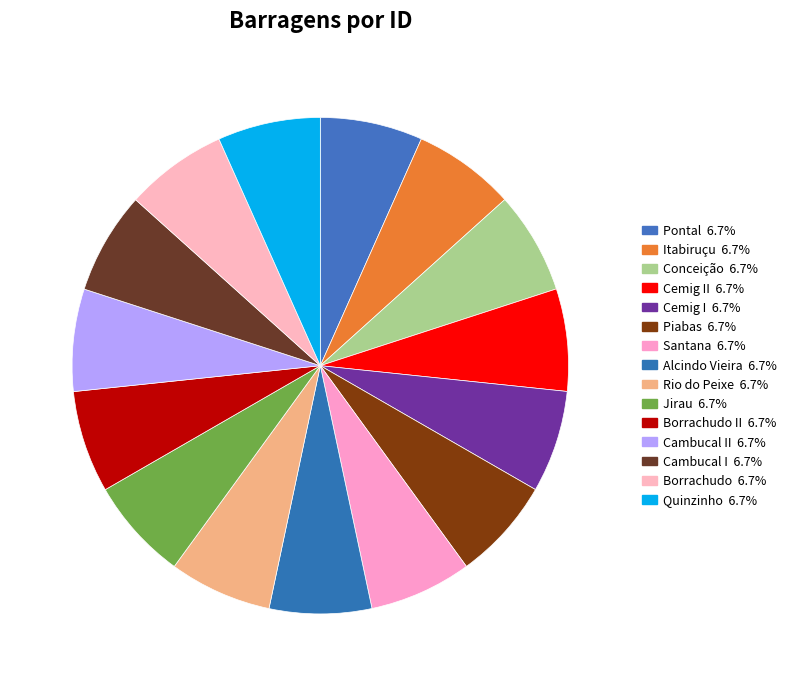

Rank the categories by value from lowest to highest.

Alcindo Vieira, Borrachudo, Borrachudo II, Cambucal I, Cambucal II, Cemig I, Cemig II, Conceição, Itabiruçu, Jirau, Piabas, Pontal, Santana, Quinzinho, Rio do Peixe